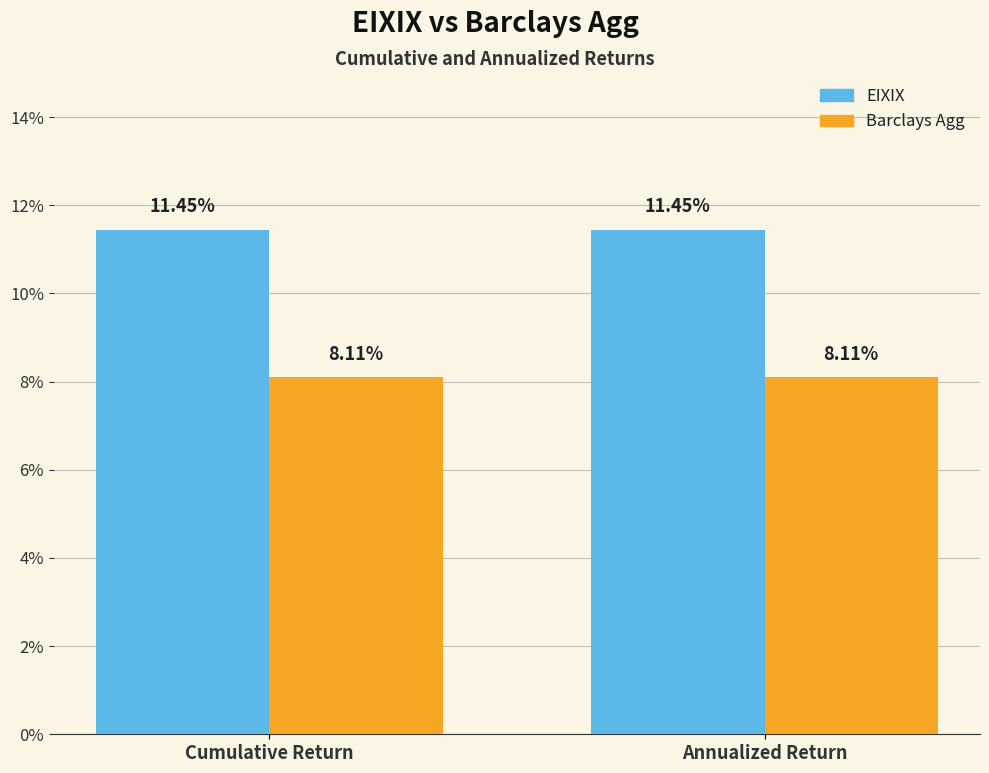

At how many categories does at least one series exceed 0?

2